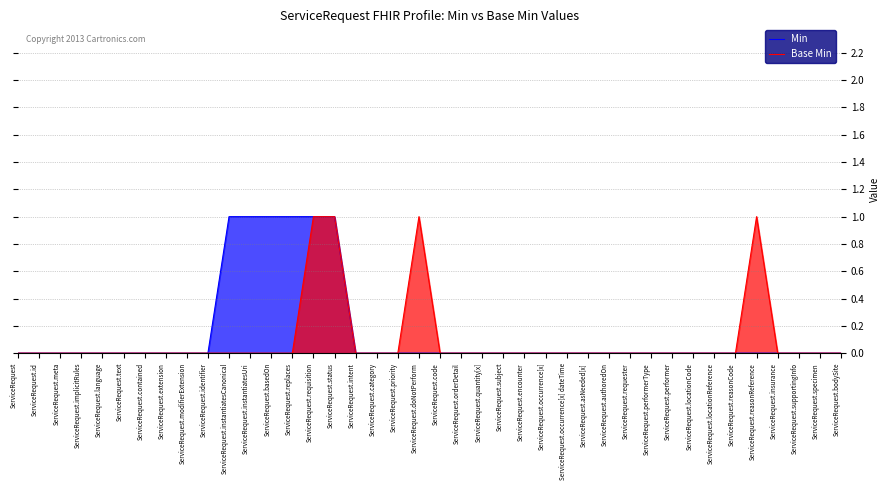

At how many categories does at least one series exceed 0?

8